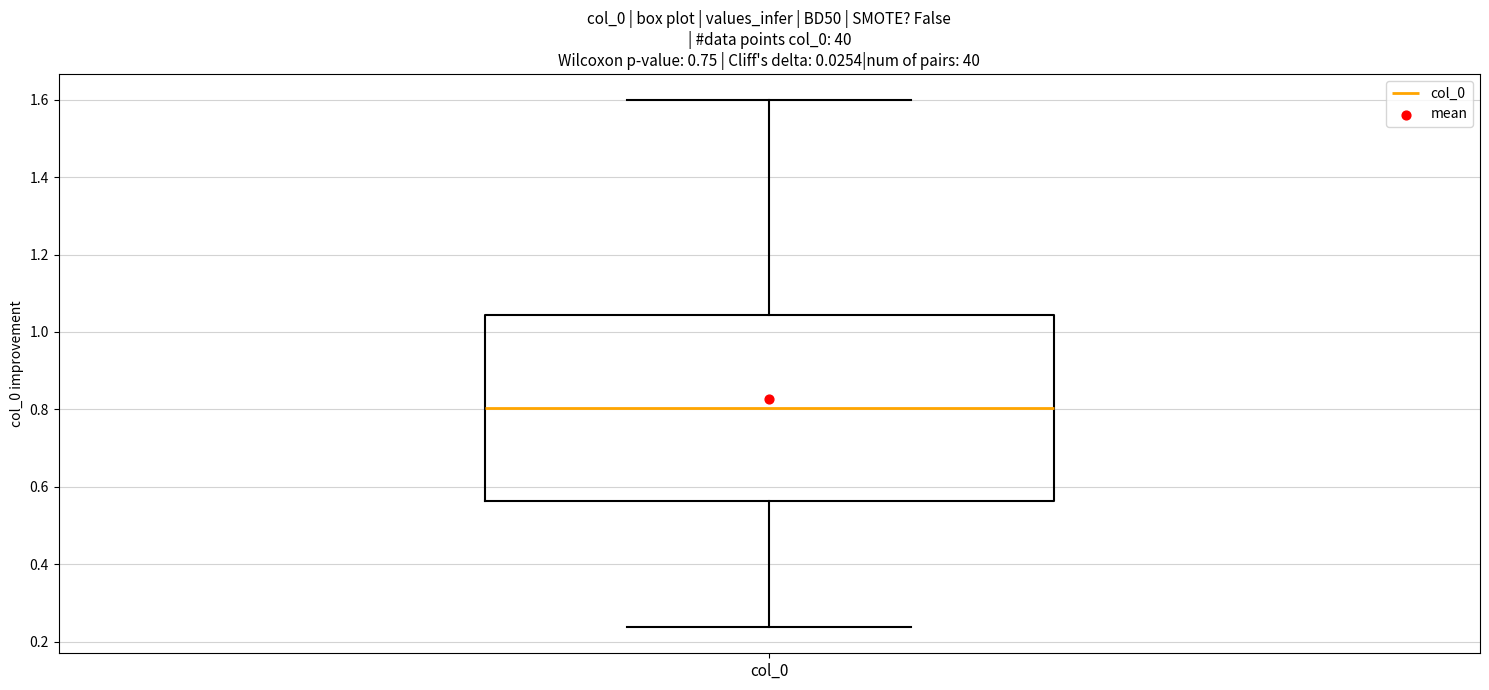

Read this box plot against the y-axis: the position of the median line, the range covered by the box, and the ends of both whiskers. The values are not printed on the chart, so give them approximately, as read against the axis.

median 0.80, box 0.56 to 1.04, whiskers 0.24 to 1.60